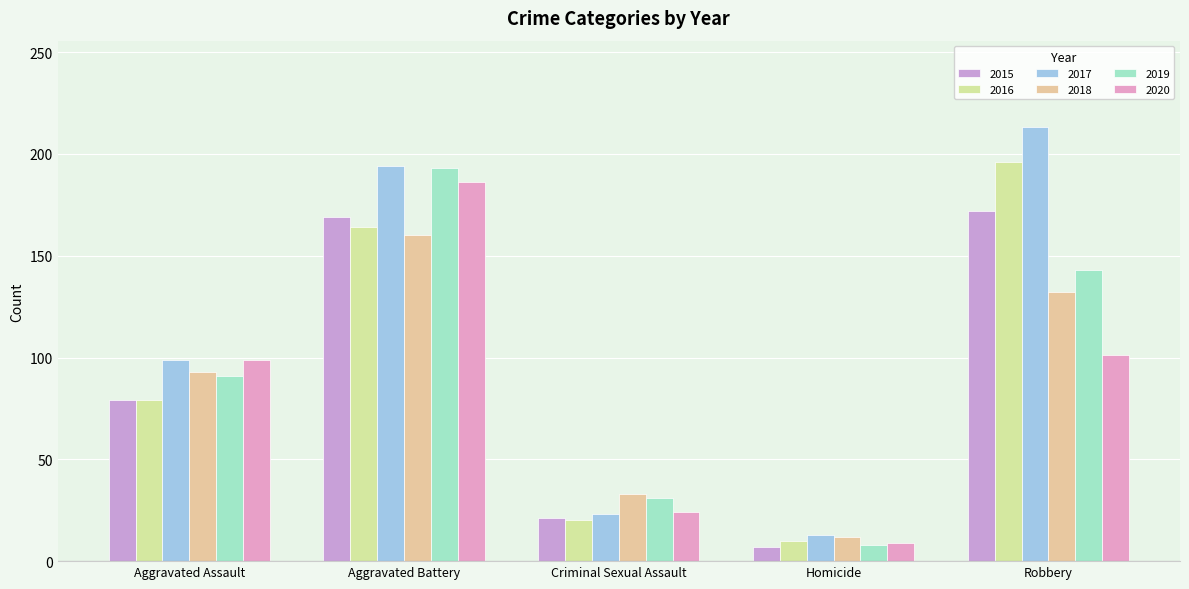

Rank the series by their maximum value, from highest to lowest.

2017, 2016, 2019, 2020, 2015, 2018